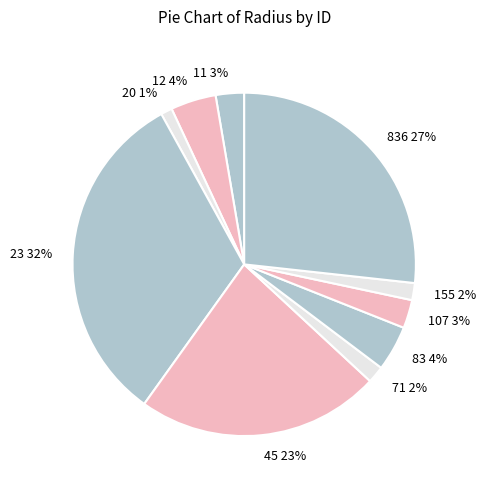

To the nearest percent, what is the combined percentage of 11 and 23?

35%